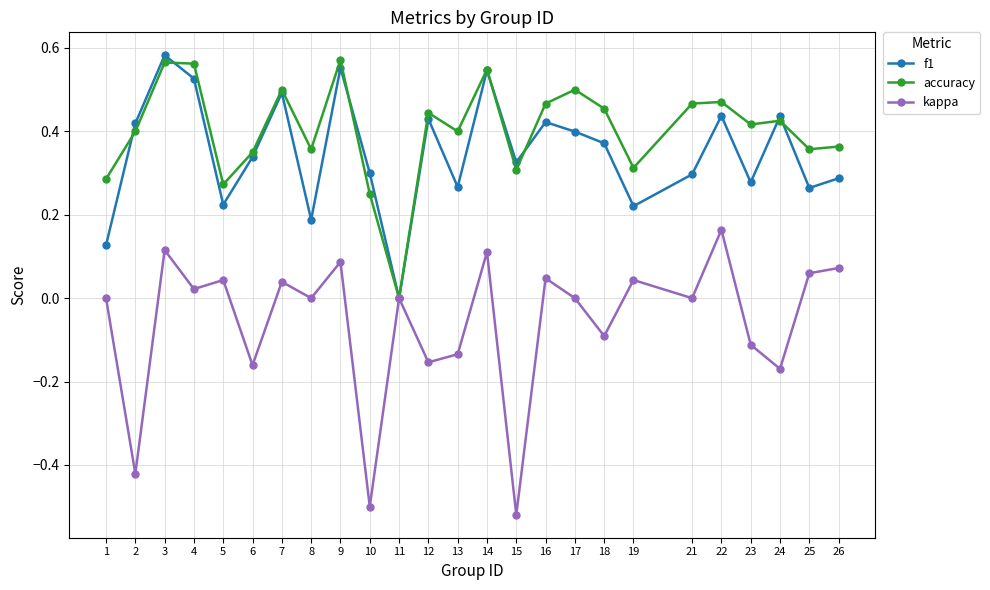

In f1, how many points are higher than both neighbors (excluding endpoints)?

8